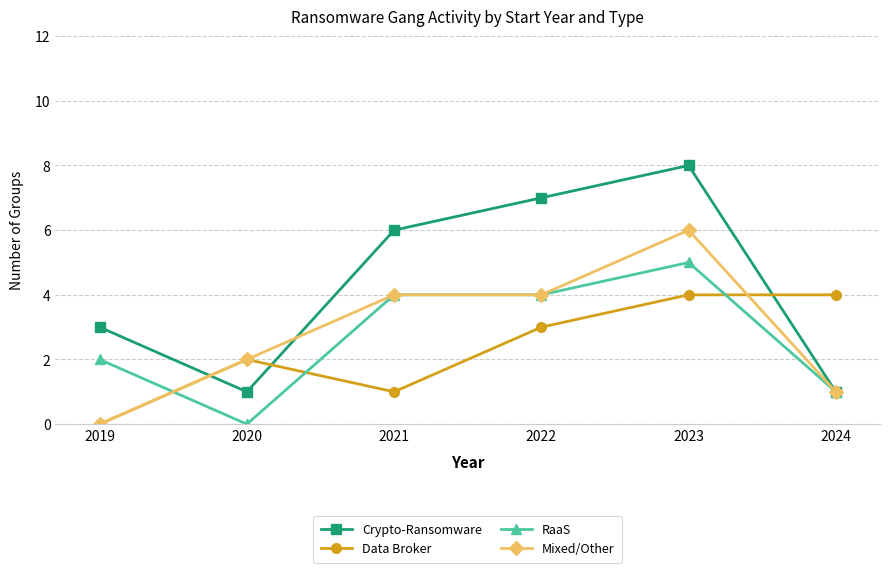

Where do Data Broker and Crypto-Ransomware first cross each other?

2019 and 2020